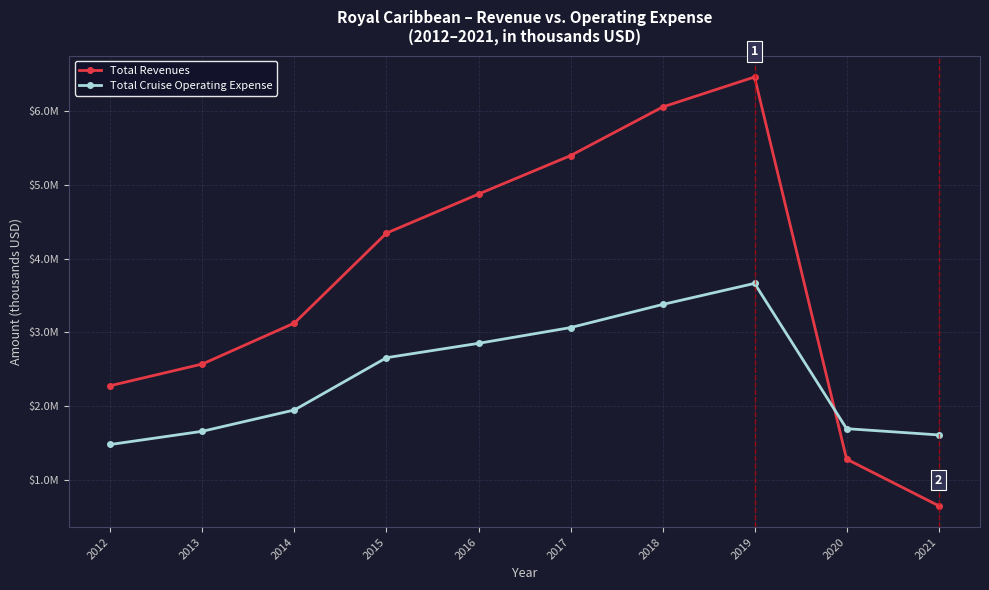

Is the value of Total Cruise Operating Expense at 2019 greater than the value of Total Revenues at 2017?

No